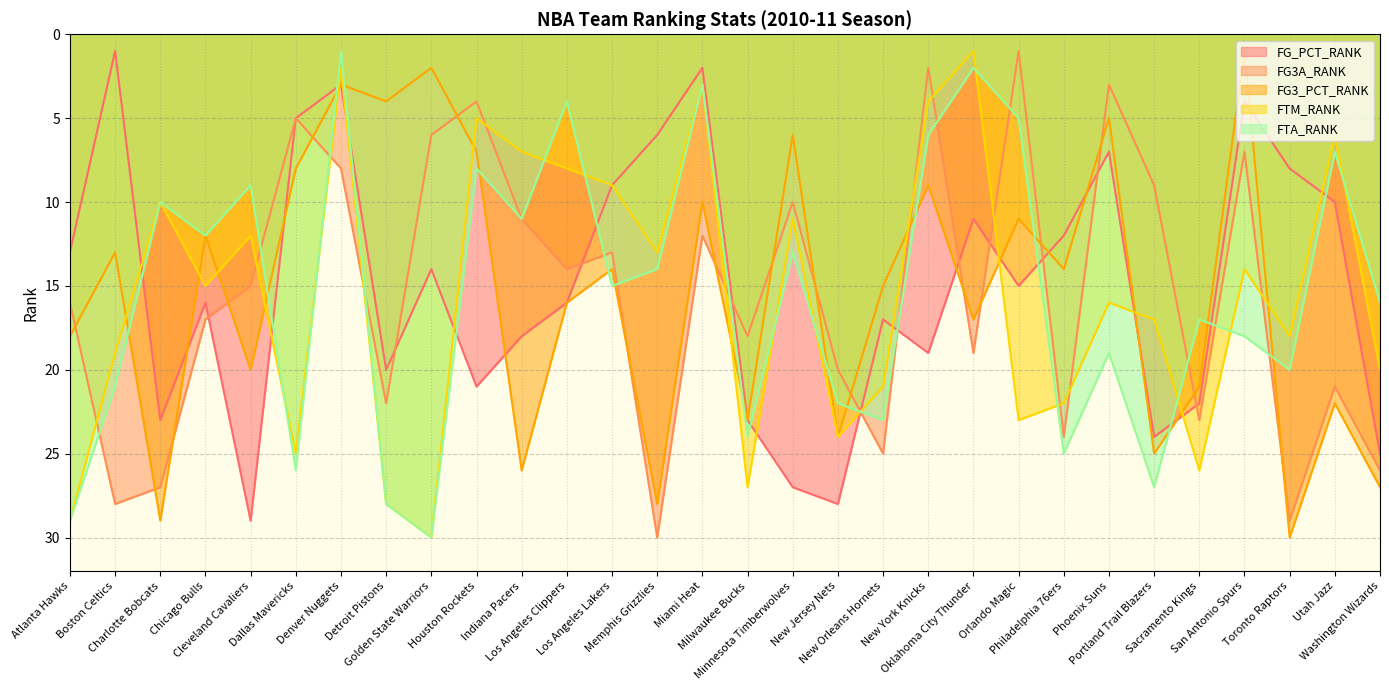

At Chicago Bulls, list the series in order from smallest to largest.

FG3_PCT_RANK, FTA_RANK, FTM_RANK, FG_PCT_RANK, FG3A_RANK